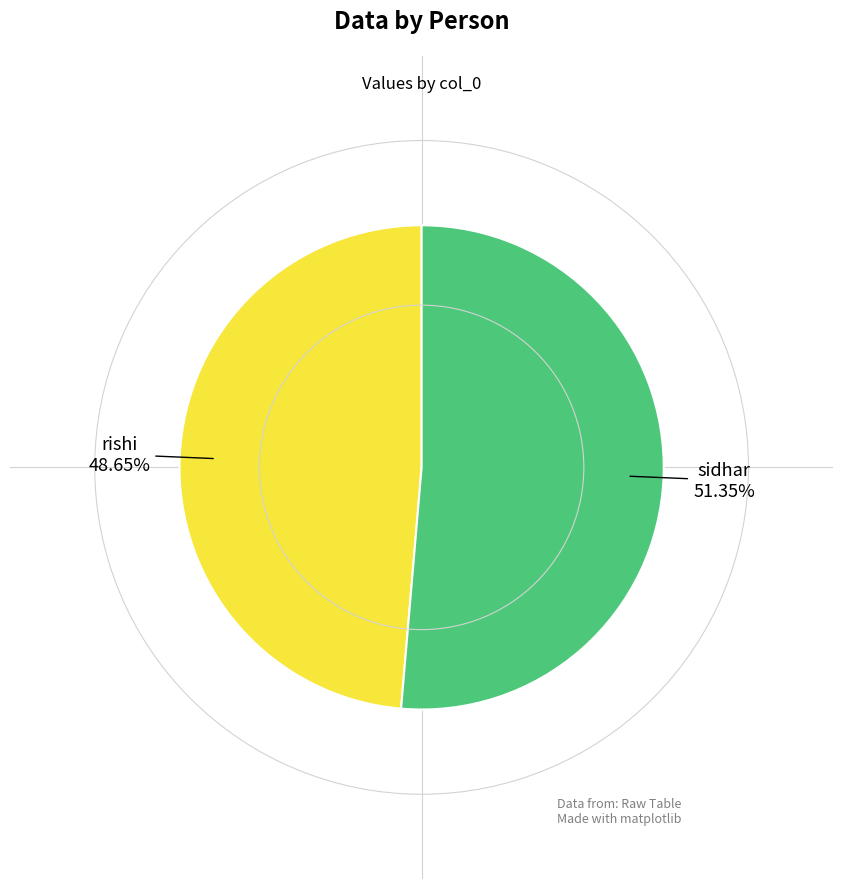

Is it true that rishi is 49% of the pie?

True